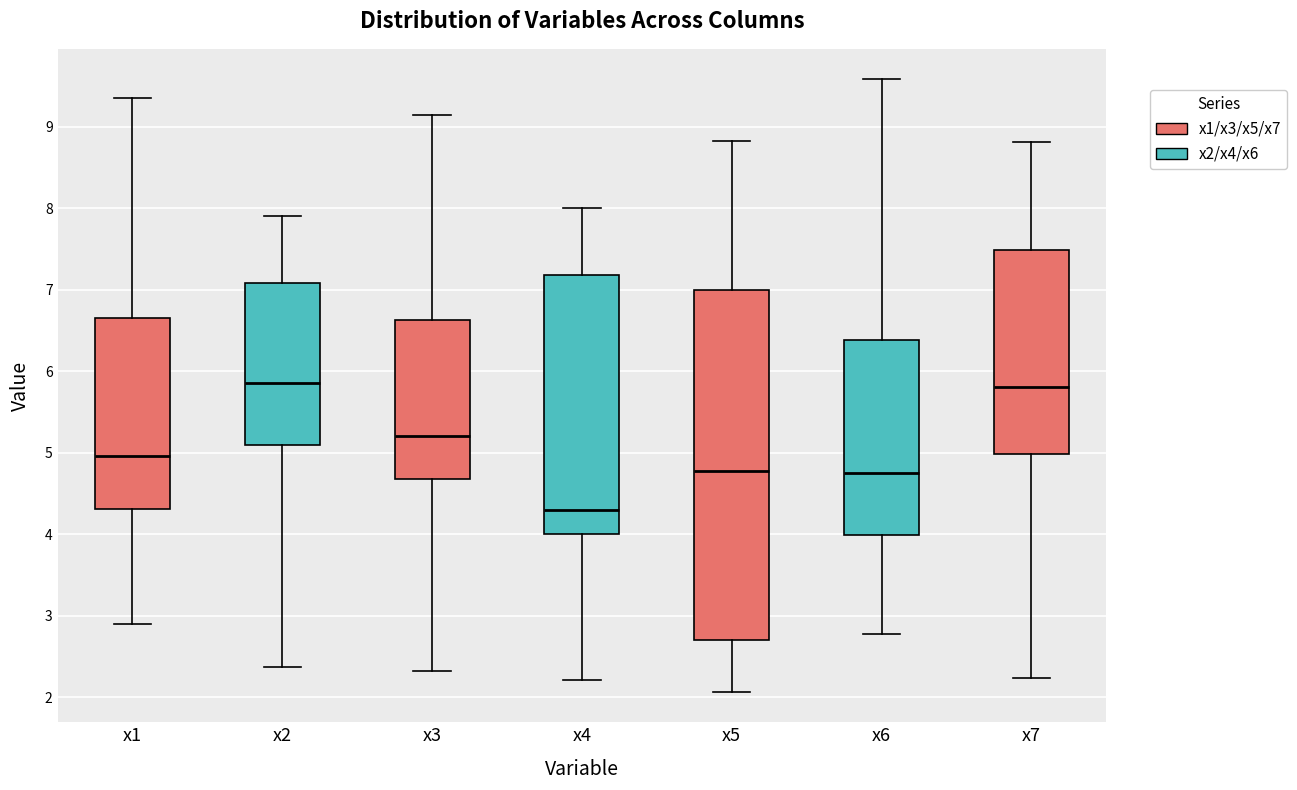

Where does the upper whisker of the box for x7 end on the y-axis? The values are not printed on the chart, so give them approximately, as read against the axis.

8.8